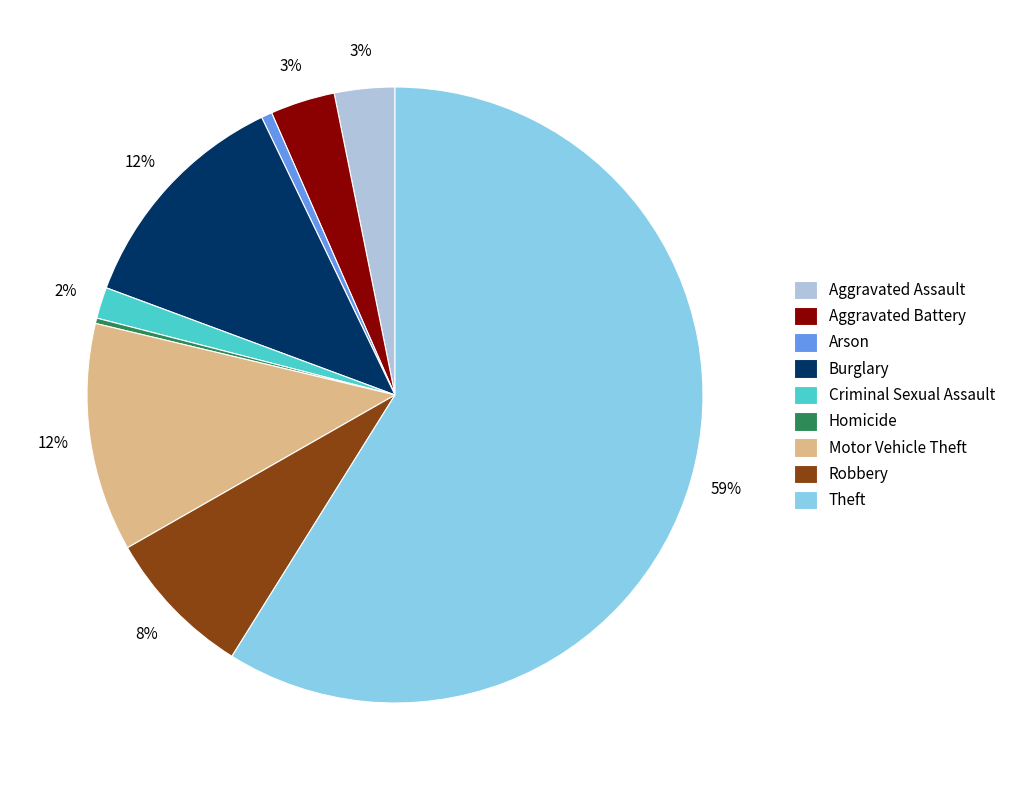

What is the ratio of the value at Motor Vehicle Theft to the value at Burglary?

1.0